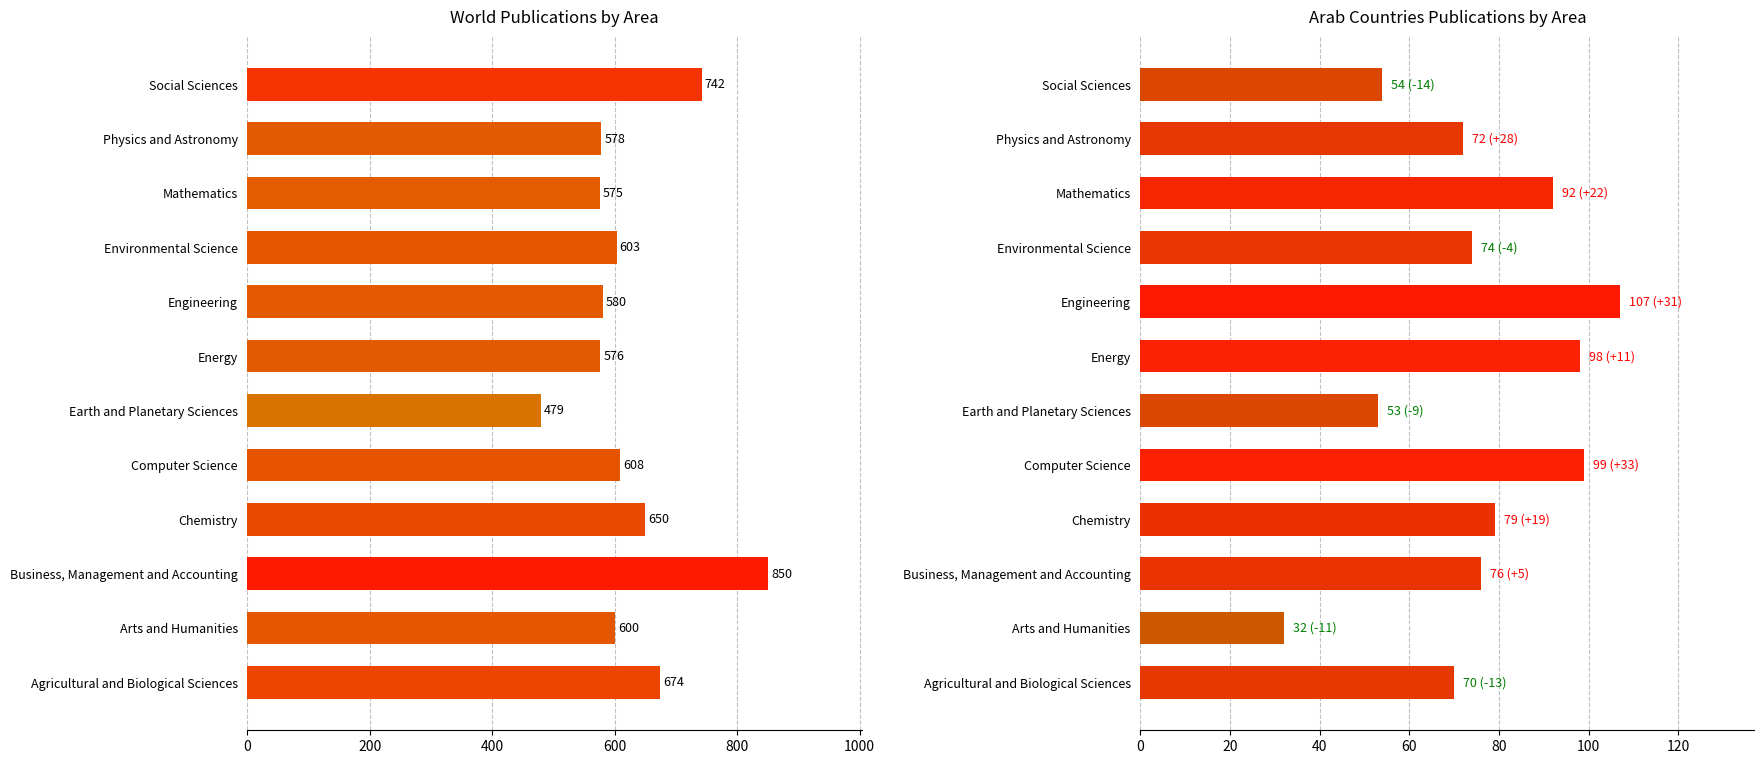

How many values in the ARAB COUNTRIES series are below 76?

6